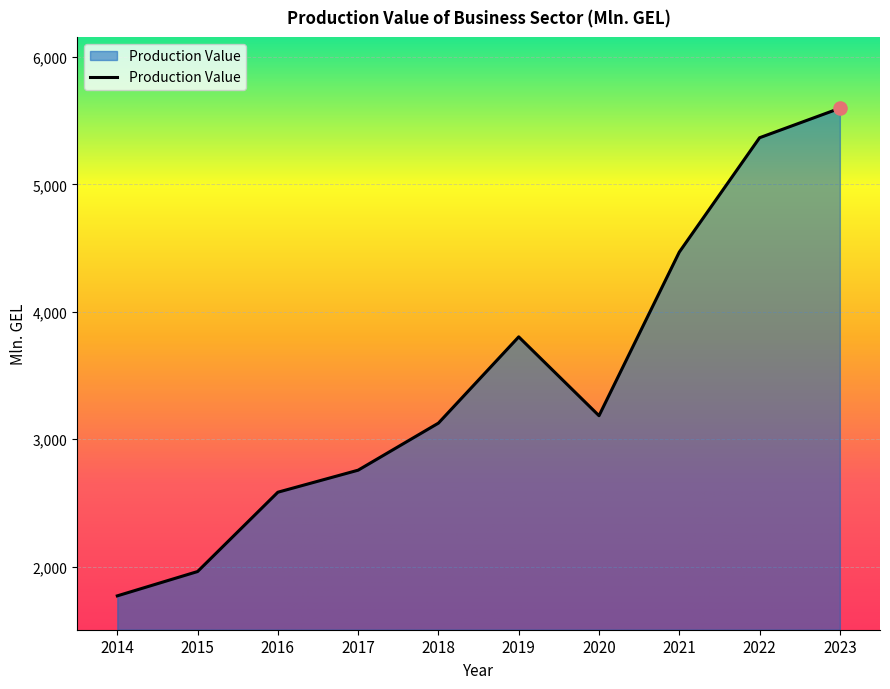

What is the change in value from 2020 to 2022?

+2180.9